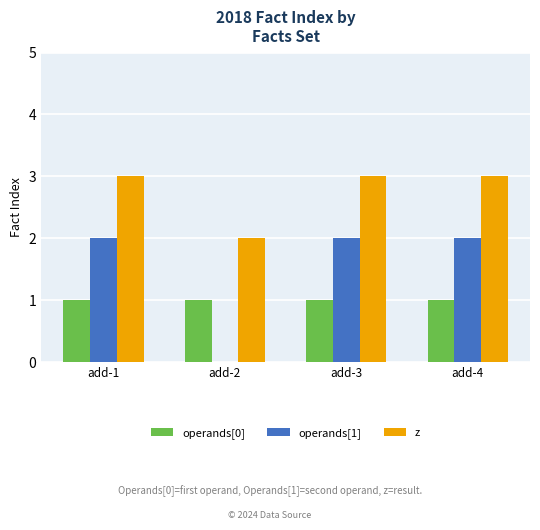

Is the value of operands[0] at add-2 greater than the value of z at add-4?

No